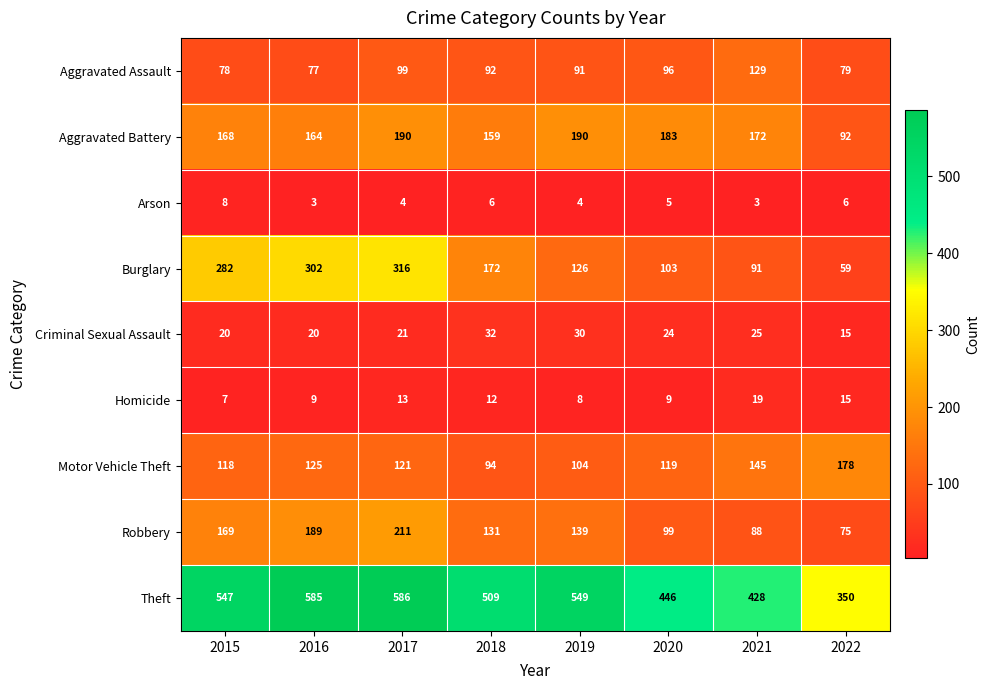

What is the total value across all series at 2019?

1241